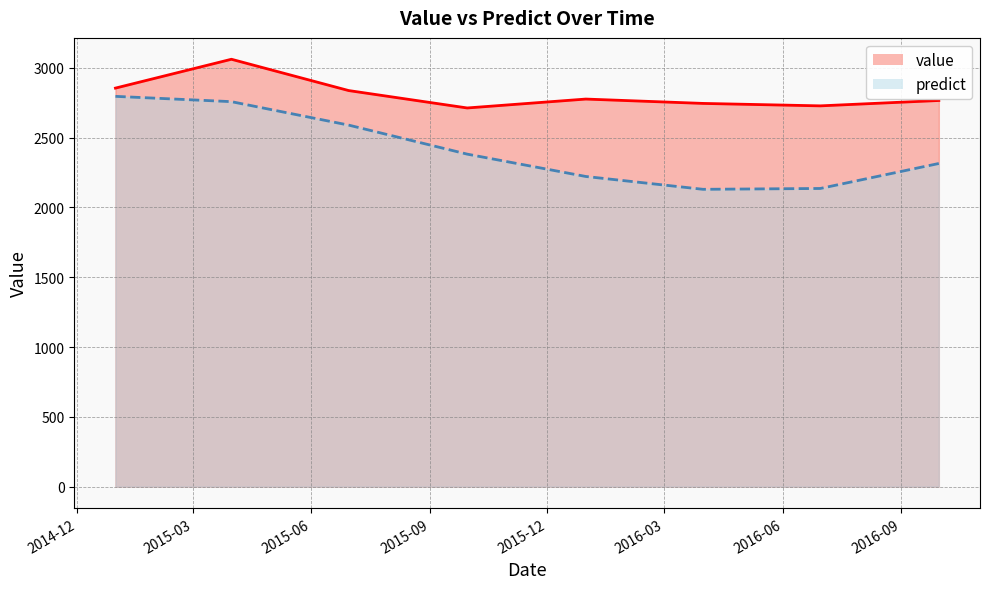

How many lines are shown in the chart?

2